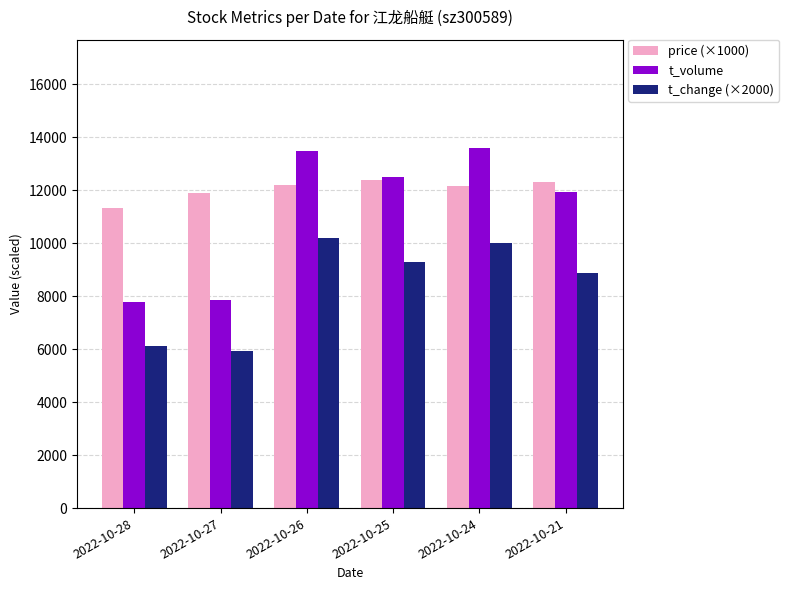

What is the average value of the price (×1000) series?

12052